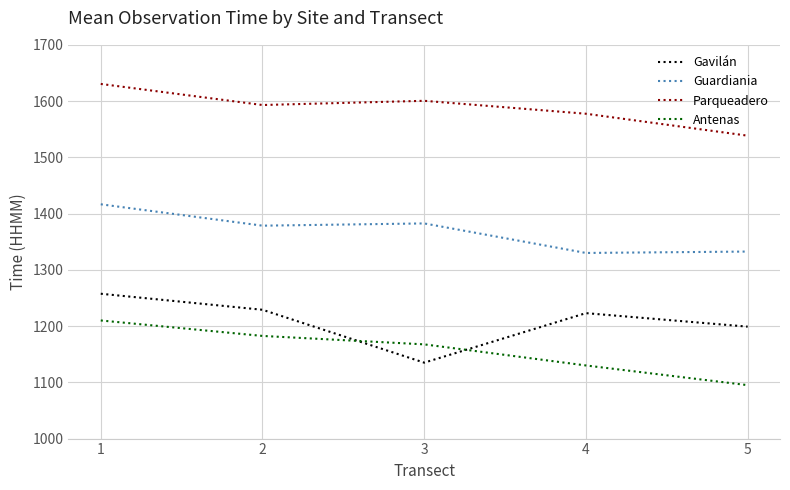

True or false: Gavilán and Guardiania cross at least once.

False